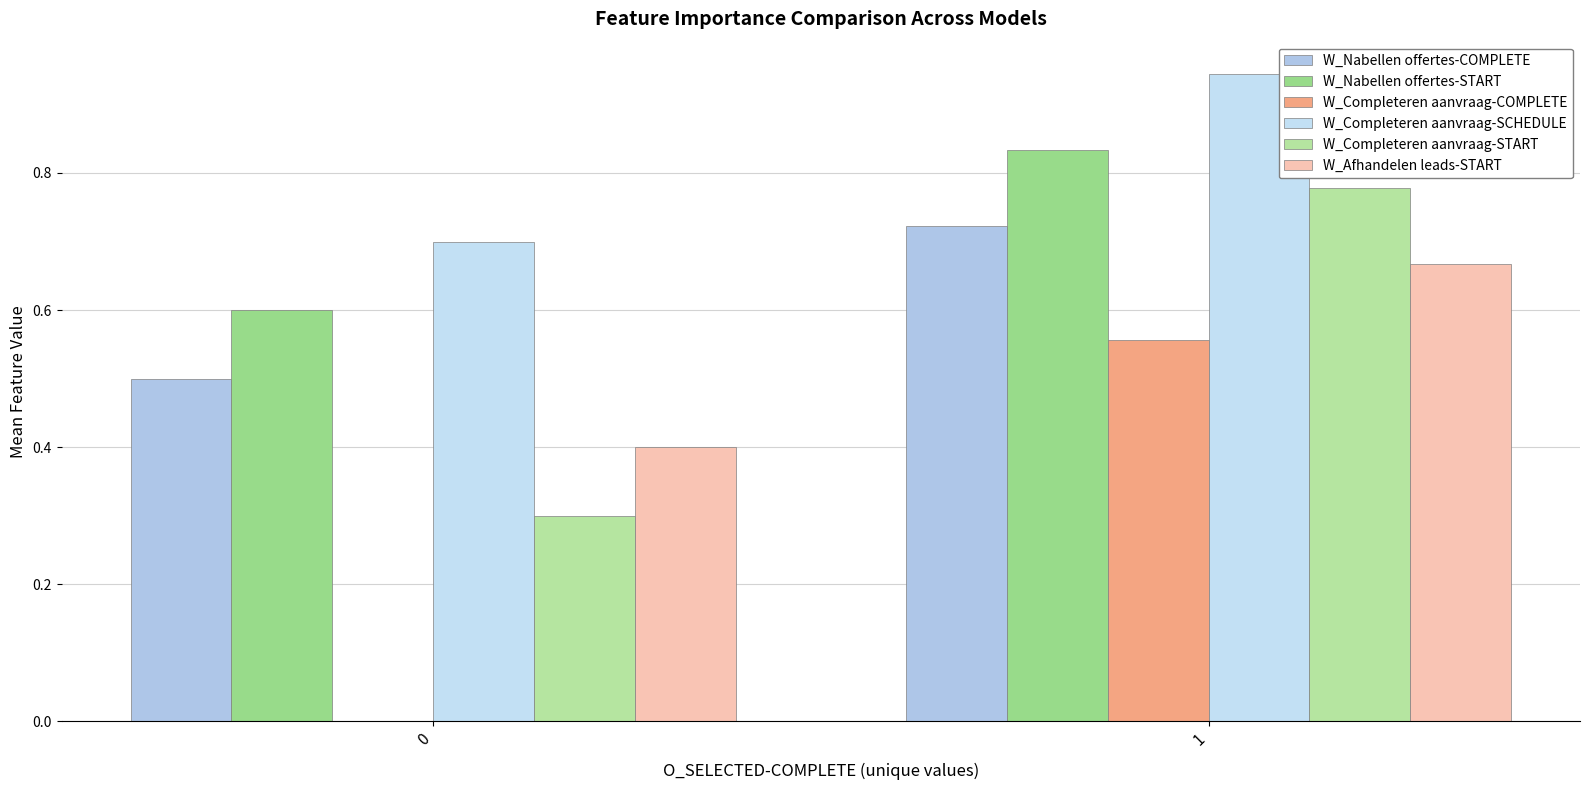

Reading left to right, transcribe all the data shown in this chart.

W_Nabellen offertes-COMPLETE: 0.5	0.7
W_Nabellen offertes-START: 0.6	0.8
W_Completeren aanvraag-COMPLETE: 0.0	0.6
W_Completeren aanvraag-SCHEDULE: 0.7	0.9
W_Completeren aanvraag-START: 0.3	0.8
W_Afhandelen leads-START: 0.4	0.7